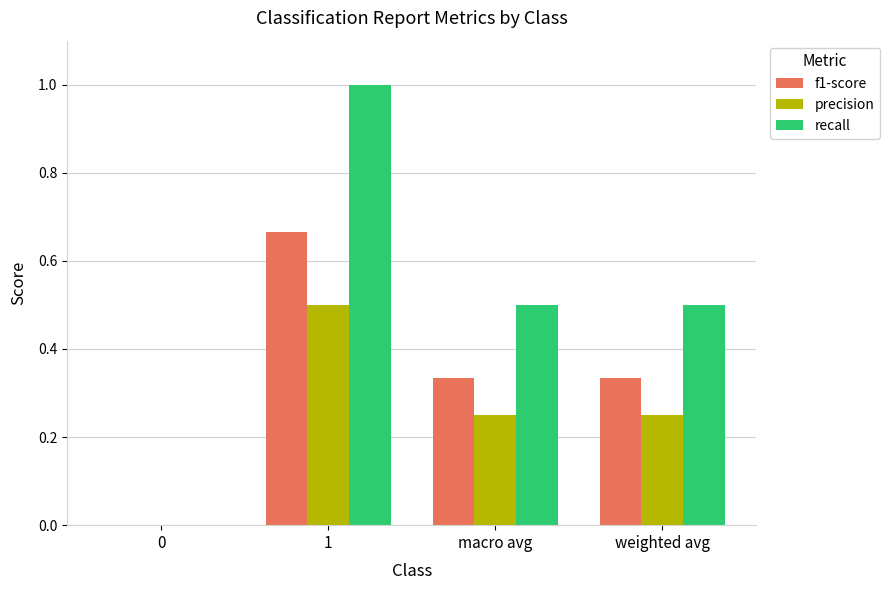

How many groups of bars are there?

4